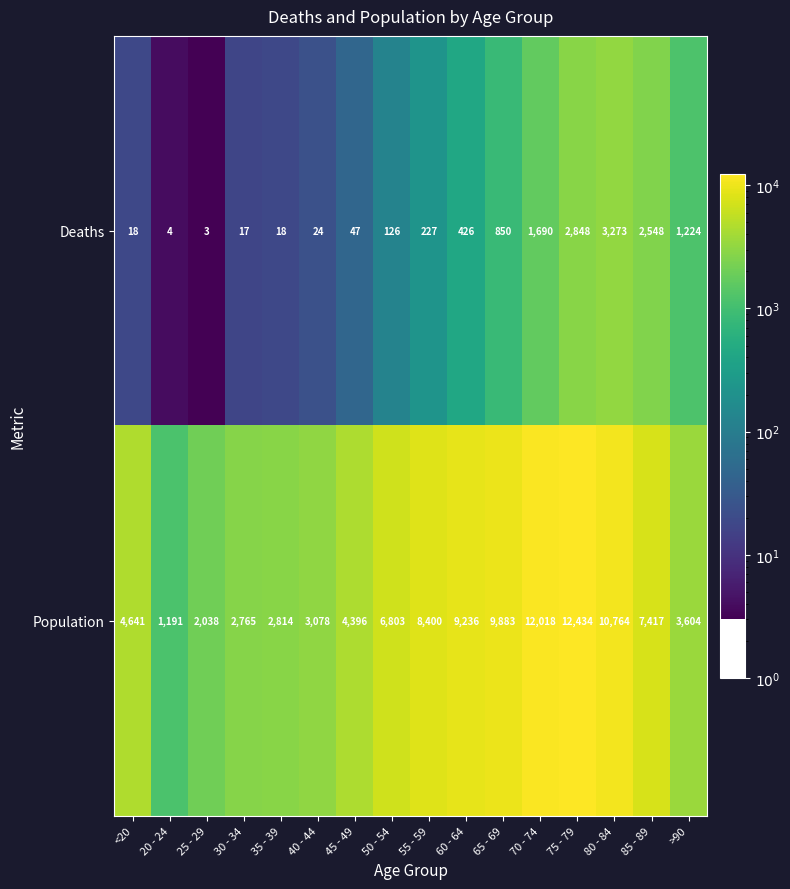

How many categories are shown in the chart?

16